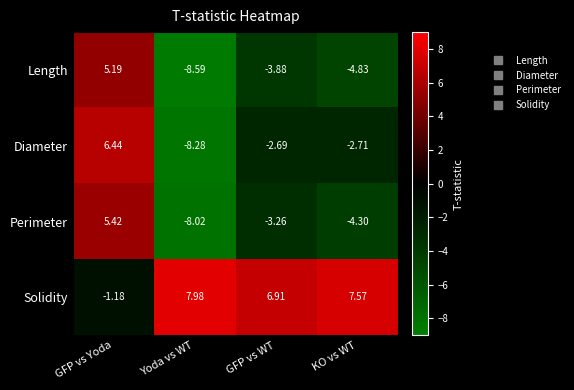

Where does the Perimeter series first go above -3?

GFP vs Yoda